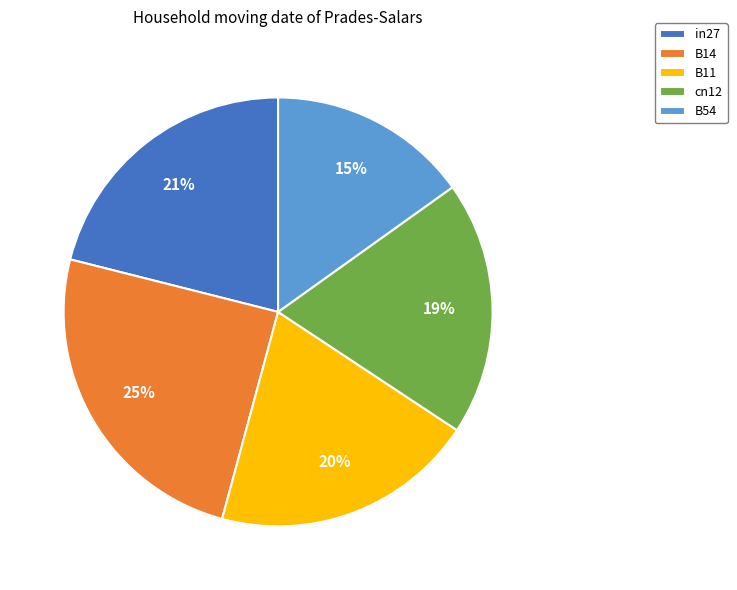

Which slice is the smallest?

B54